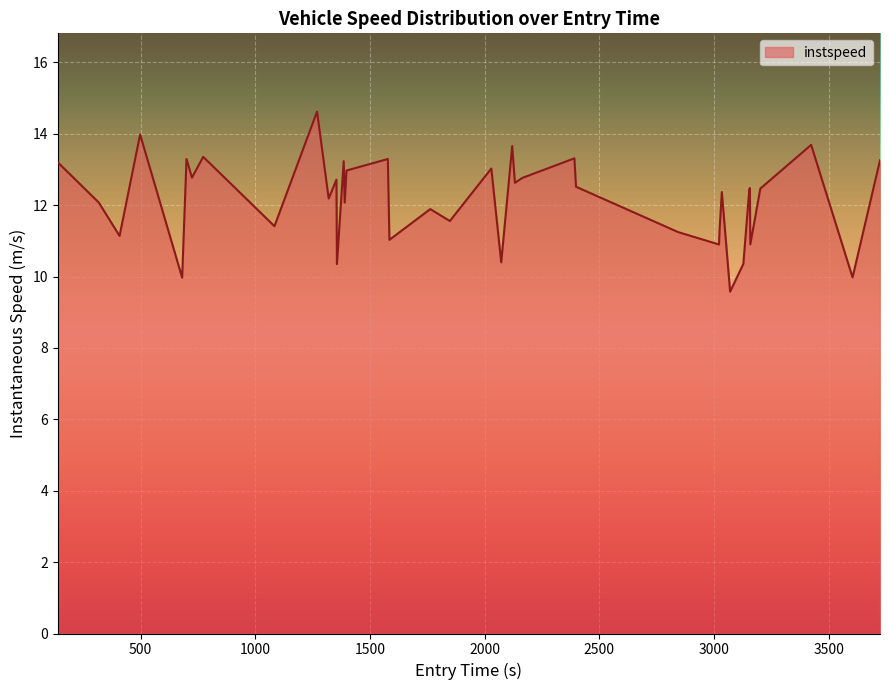

How many interior local valleys (lower than both neighbors) does the data have?

15